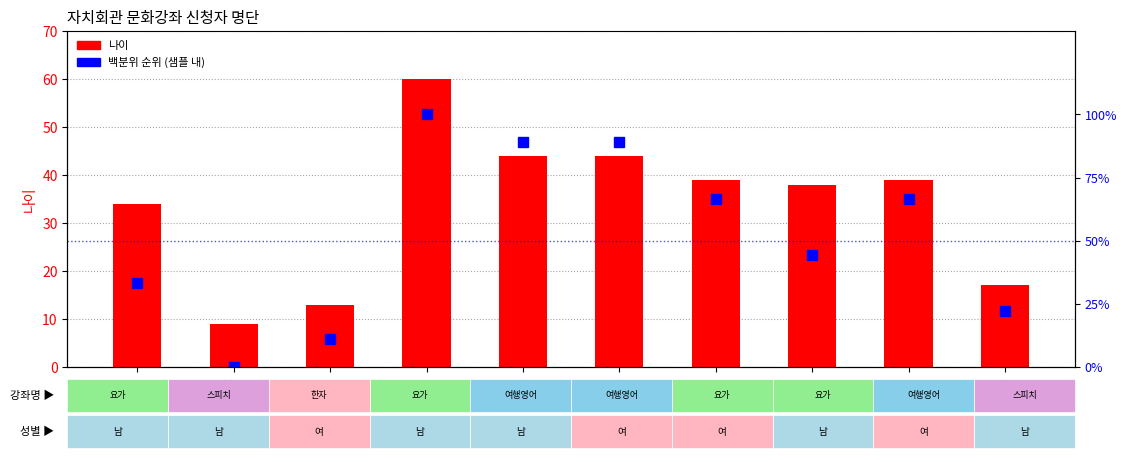

List the series in order of their overall mean, lowest first.

나이, 백분위 순위